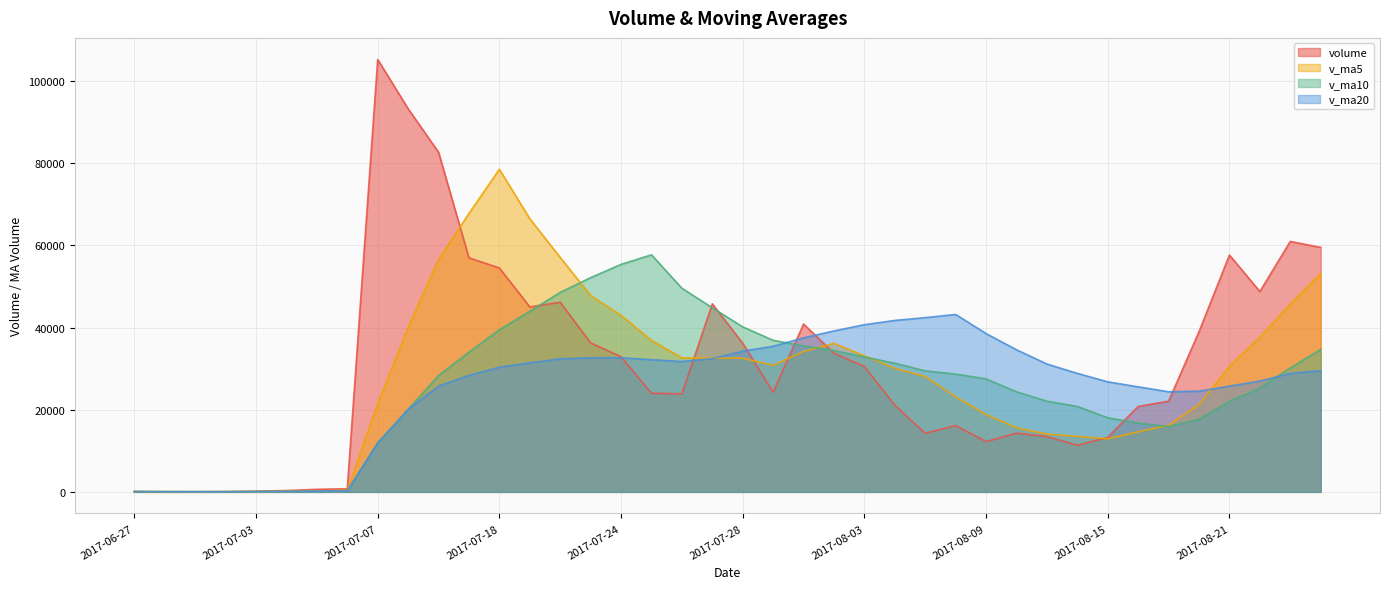

What is the value of the v_ma10 point at the 4th from the left?

44.7